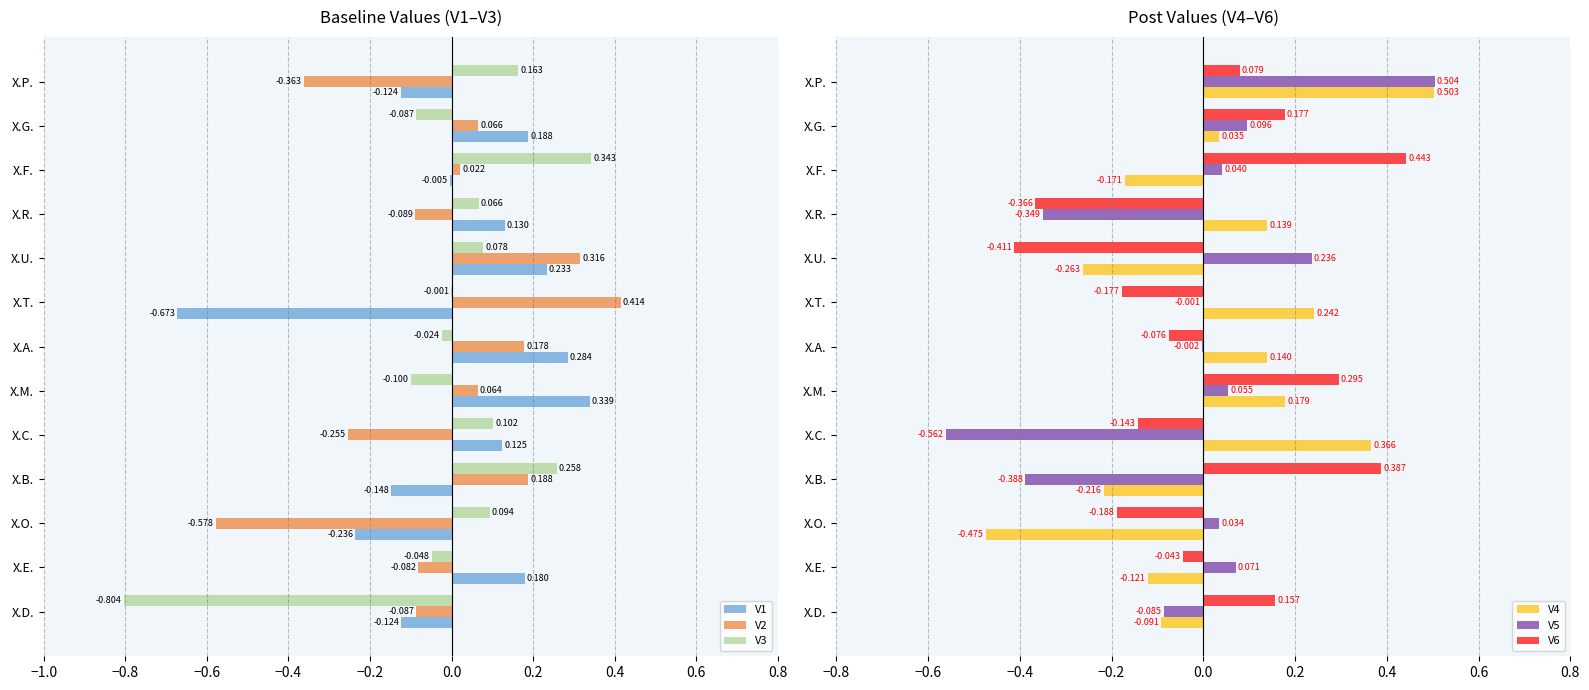

At which label does V3 reach its peak?

X.F.